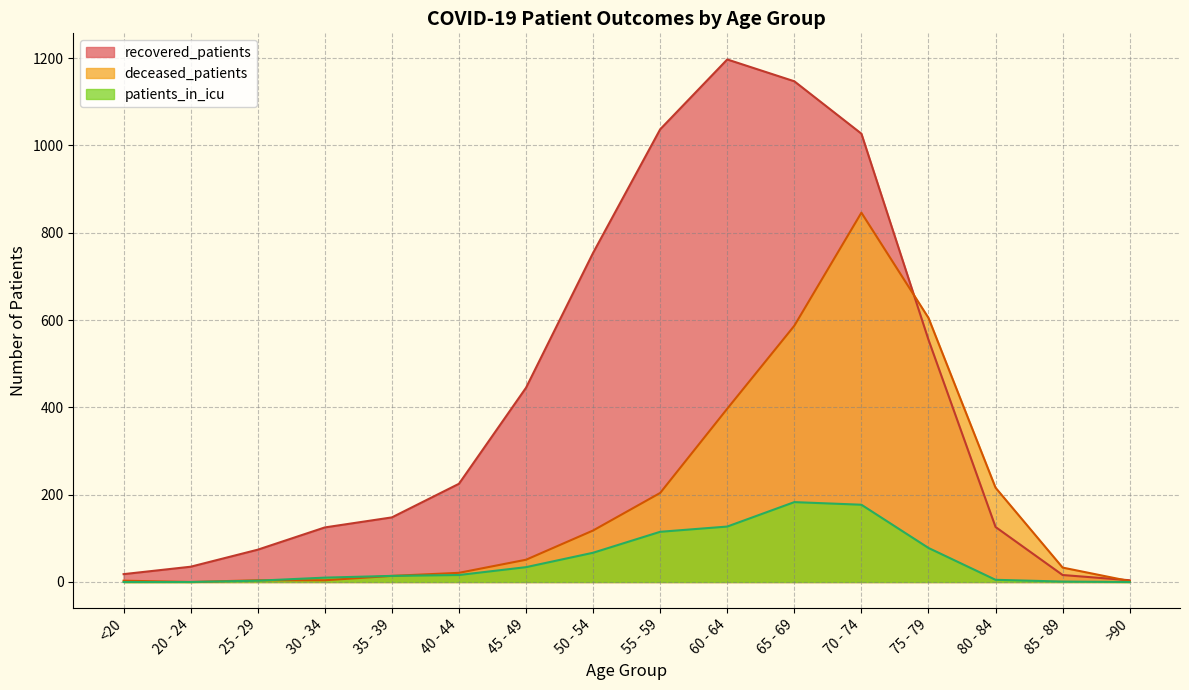

How many values in deceased_patients are above zero?

15